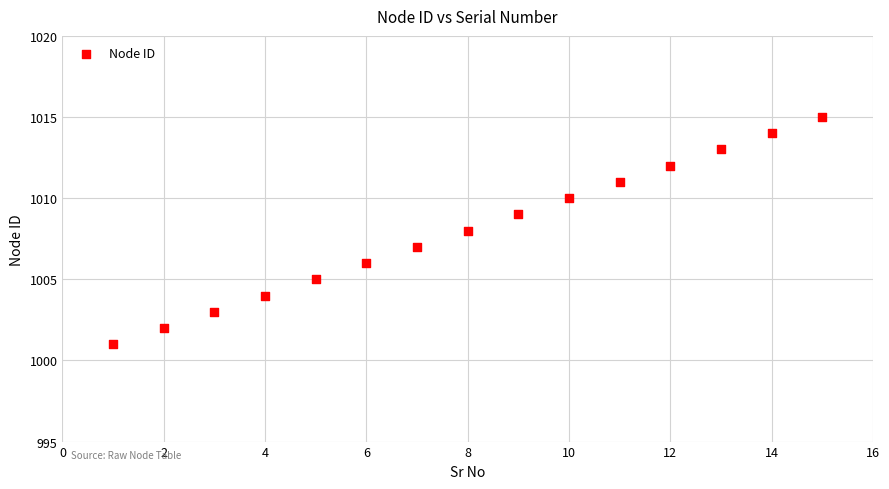

What is the range of Y values (max minus min)?

14